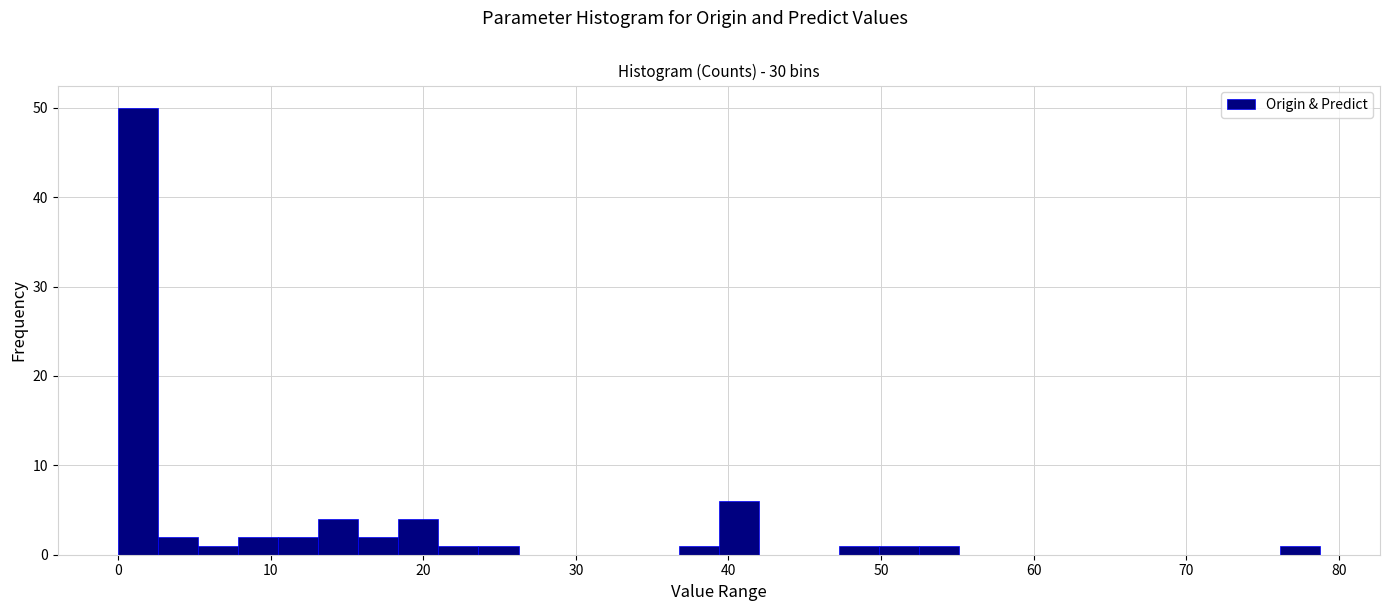

Around what value on the x-axis is the tallest bar? Give the approximate position of its centre, as read against the axis.

1